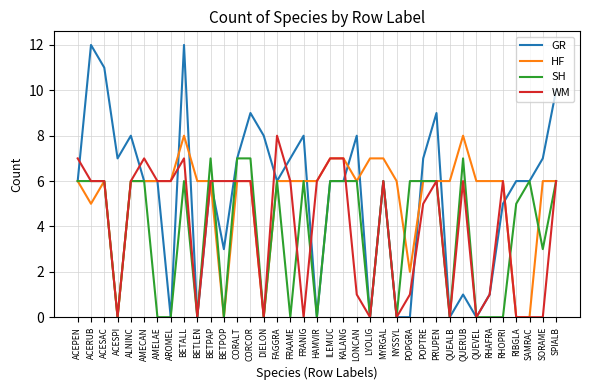

Reading left to right, list all the values displayed in this chart.

GR: ACEPEN=6	ACERUB=12	ACESAC=11	ACESPI=7	ALNINC=8	AMECAN=6	AMELAE=6	AROMEL=0	BETALL=12	BETLEN=0	BETPAP=6	BETPOP=3	CORALT=7	CORCOR=9	DIELON=8	FAGGRA=6	FRAAME=7	FRANIG=8	HAMVIR=0	ILEMUC=6	KALANG=6	LONCAN=8	LYOLIG=0	MYRGAL=6	NYSSYL=0	POPGRA=0	POPTRE=7	PRUPEN=9	QUEALB=0	QUERUB=1	QUEVEL=0	RHAFRA=1	RHOPRI=5	RIBGLA=6	SAMRAC=6	SORAME=7	SPIALB=10
HF: ACEPEN=6	ACERUB=5	ACESAC=6	ACESPI=0	ALNINC=6	AMECAN=6	AMELAE=6	AROMEL=6	BETALL=8	BETLEN=6	BETPAP=6	BETPOP=0	CORALT=6	CORCOR=6	DIELON=0	FAGGRA=6	FRAAME=6	FRANIG=6	HAMVIR=6	ILEMUC=7	KALANG=7	LONCAN=6	LYOLIG=7	MYRGAL=7	NYSSYL=6	POPGRA=2	POPTRE=6	PRUPEN=6	QUEALB=6	QUERUB=8	QUEVEL=6	RHAFRA=6	RHOPRI=6	RIBGLA=0	SAMRAC=0	SORAME=6	SPIALB=6
SH: ACEPEN=6	ACERUB=6	ACESAC=6	ACESPI=0	ALNINC=6	AMECAN=6	AMELAE=0	AROMEL=0	BETALL=6	BETLEN=0	BETPAP=7	BETPOP=0	CORALT=7	CORCOR=7	DIELON=0	FAGGRA=6	FRAAME=0	FRANIG=6	HAMVIR=0	ILEMUC=6	KALANG=6	LONCAN=6	LYOLIG=0	MYRGAL=6	NYSSYL=0	POPGRA=6	POPTRE=6	PRUPEN=6	QUEALB=0	QUERUB=7	QUEVEL=0	RHAFRA=0	RHOPRI=0	RIBGLA=5	SAMRAC=6	SORAME=3	SPIALB=6
WM: ACEPEN=7	ACERUB=6	ACESAC=6	ACESPI=0	ALNINC=6	AMECAN=7	AMELAE=6	AROMEL=6	BETALL=7	BETLEN=0	BETPAP=6	BETPOP=6	CORALT=6	CORCOR=6	DIELON=0	FAGGRA=8	FRAAME=6	FRANIG=0	HAMVIR=6	ILEMUC=7	KALANG=7	LONCAN=1	LYOLIG=0	MYRGAL=6	NYSSYL=0	POPGRA=1	POPTRE=5	PRUPEN=6	QUEALB=0	QUERUB=6	QUEVEL=0	RHAFRA=1	RHOPRI=6	RIBGLA=0	SAMRAC=0	SORAME=0	SPIALB=6